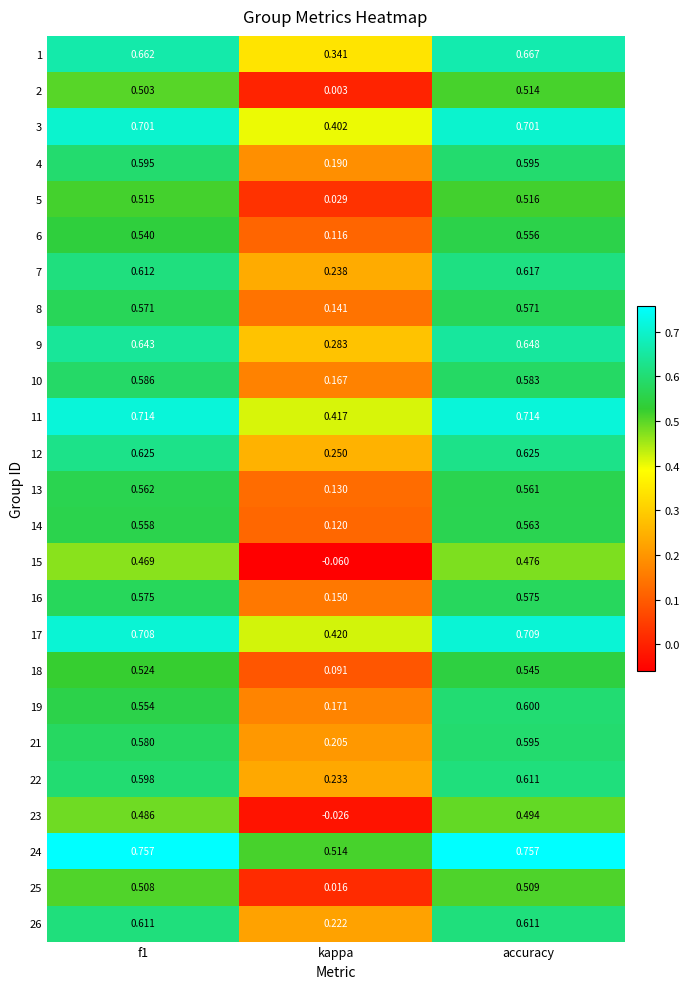

Which category has the lowest value in the 8 series?

kappa